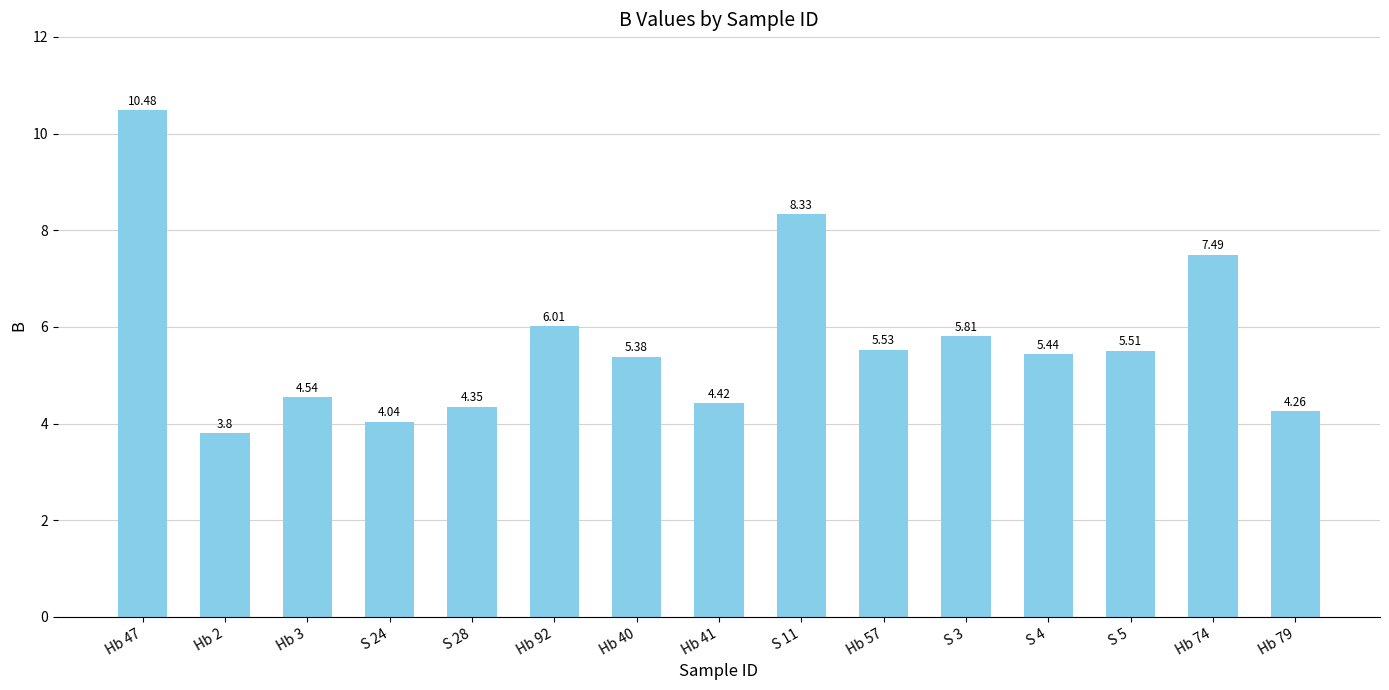

Which has a higher value, S 5 or S 24?

S 5